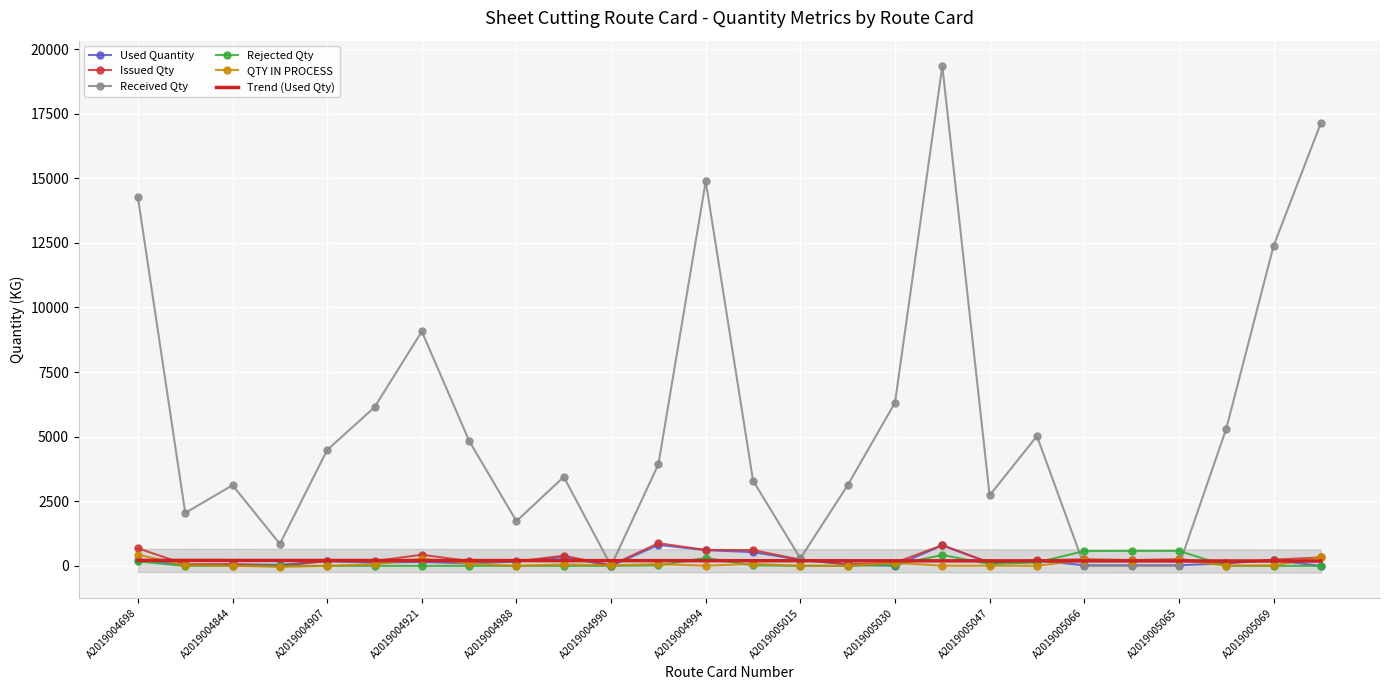

What is the average value of the Used Quantity series?

199.5